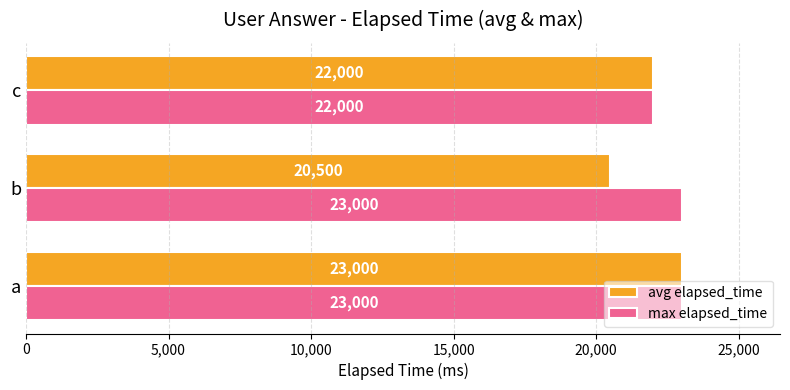

What is the average value of the max elapsed_time series?

22667